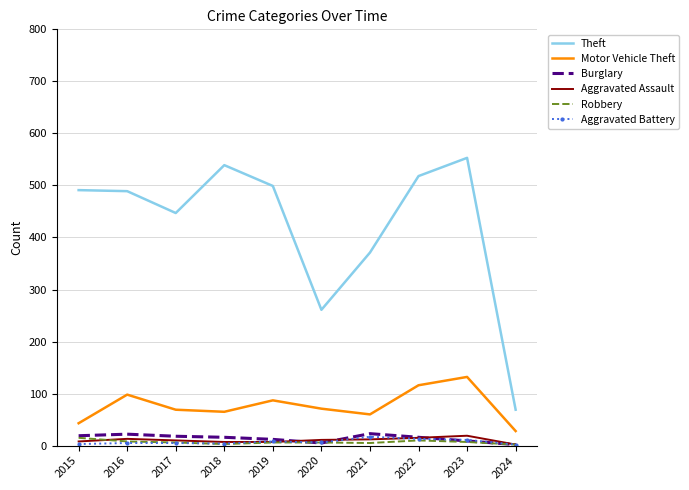

Which series has the largest total across all categories?

Theft